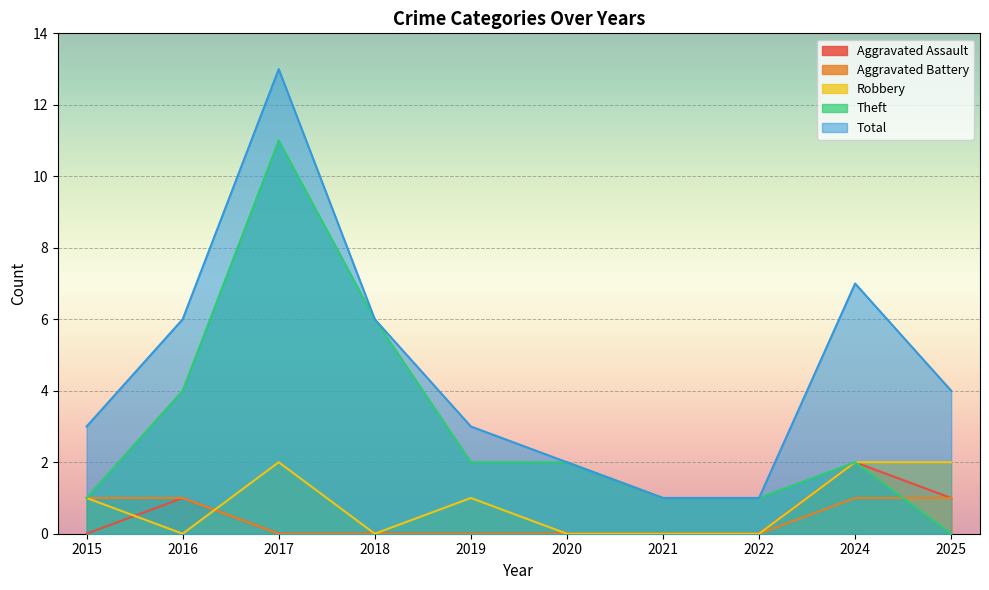

Which series changed the most between 2021 and 2025?

Total